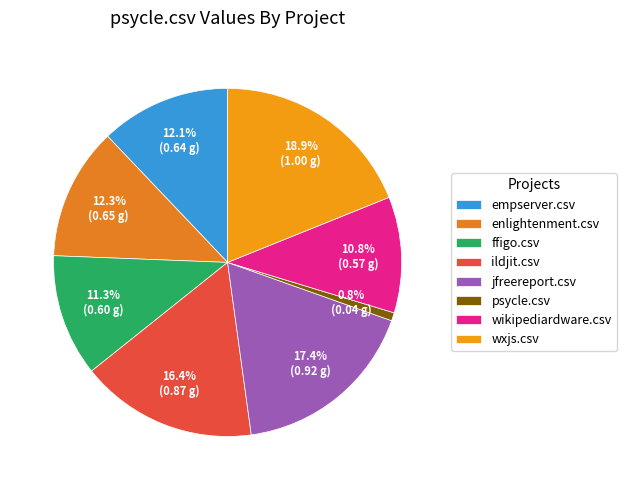

The wikipediardware.csv slice represents 11% of the pie. True or false?

True